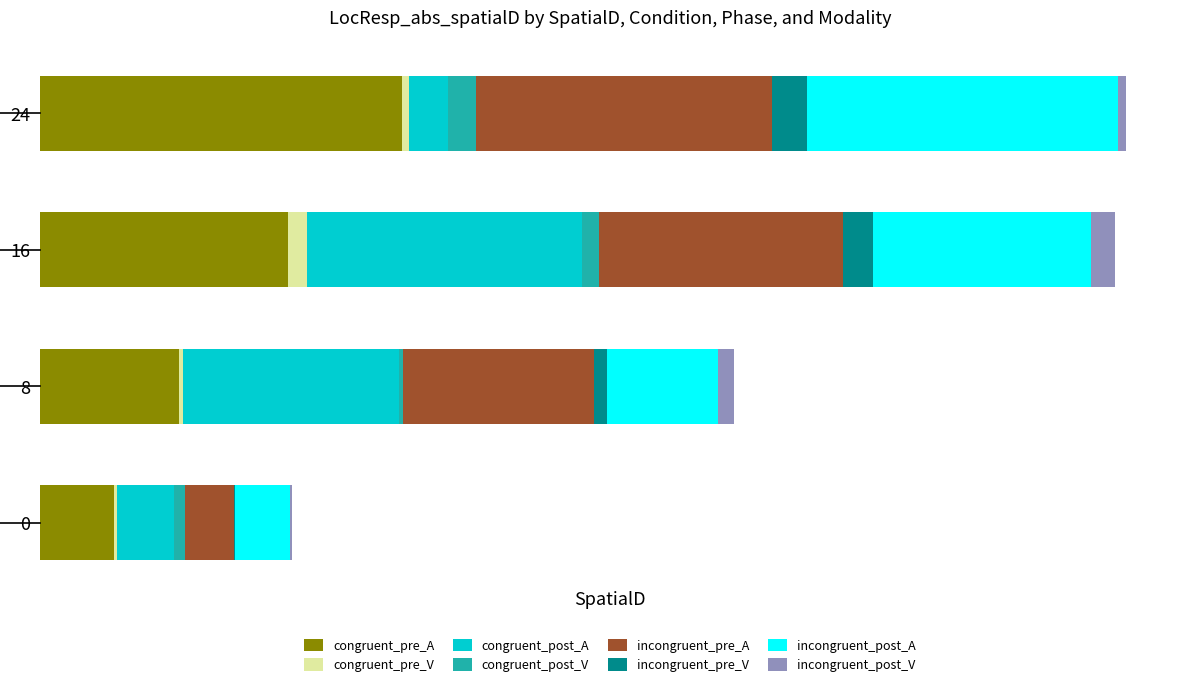

What are all the series names shown in the legend?

congruent_pre_A, congruent_pre_V, congruent_post_A, congruent_post_V, incongruent_pre_A, incongruent_pre_V, incongruent_post_A, incongruent_post_V